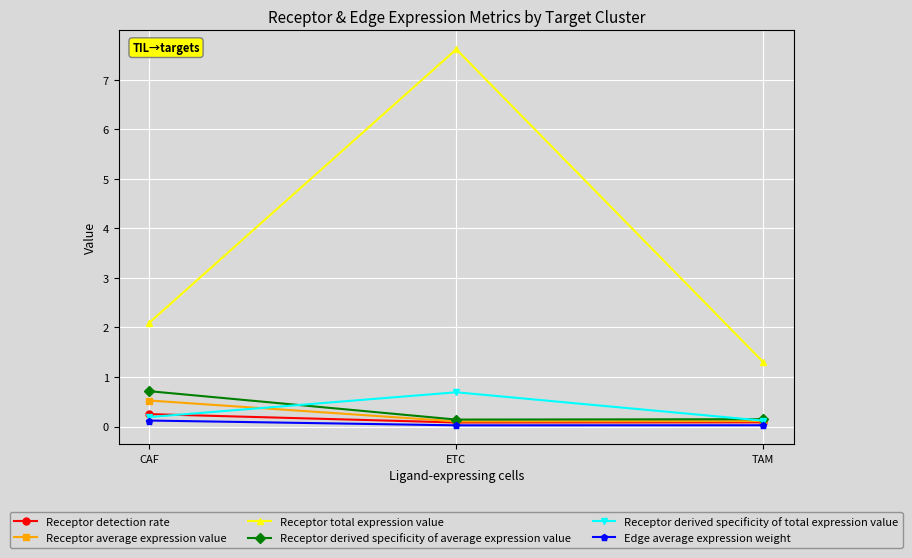

What is the difference between the maximum and minimum values in the Receptor derived specificity of total expression value series?

0.6